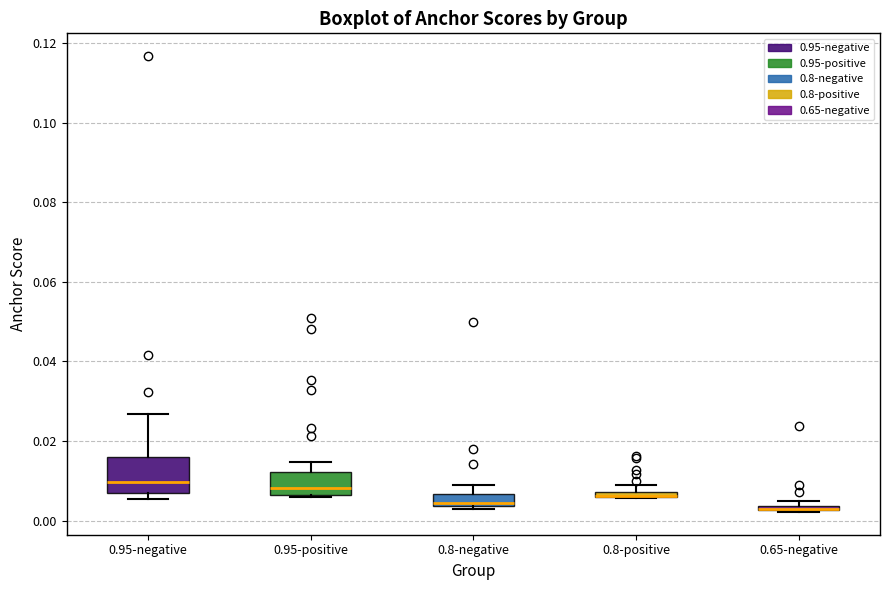

Where is the lower edge of the box for 0.95-positive on the y-axis? The values are not printed on the chart, so give them approximately, as read against the axis.

0.006